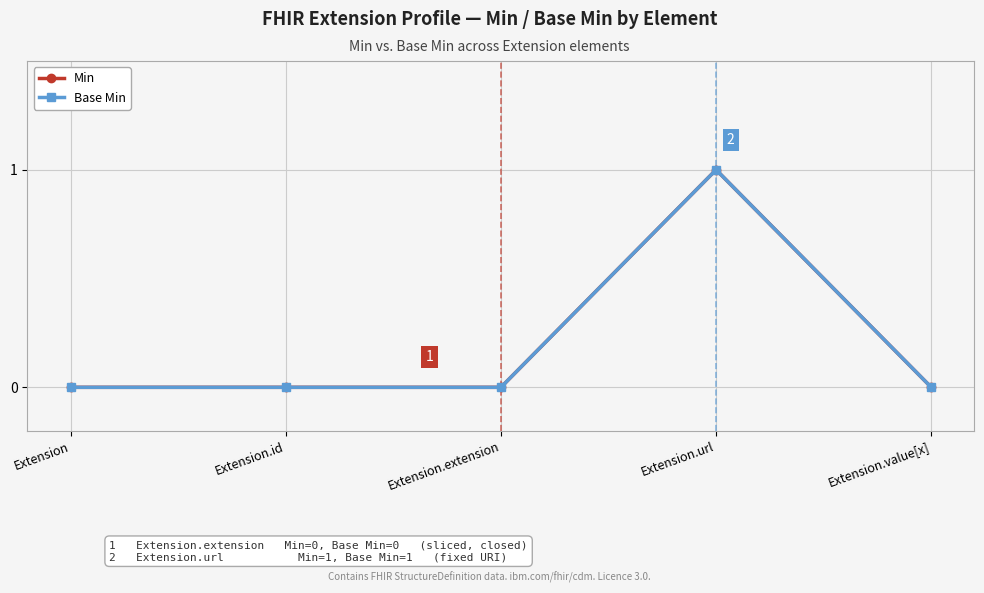

Which label corresponds to the largest value in the chart?

Extension.url